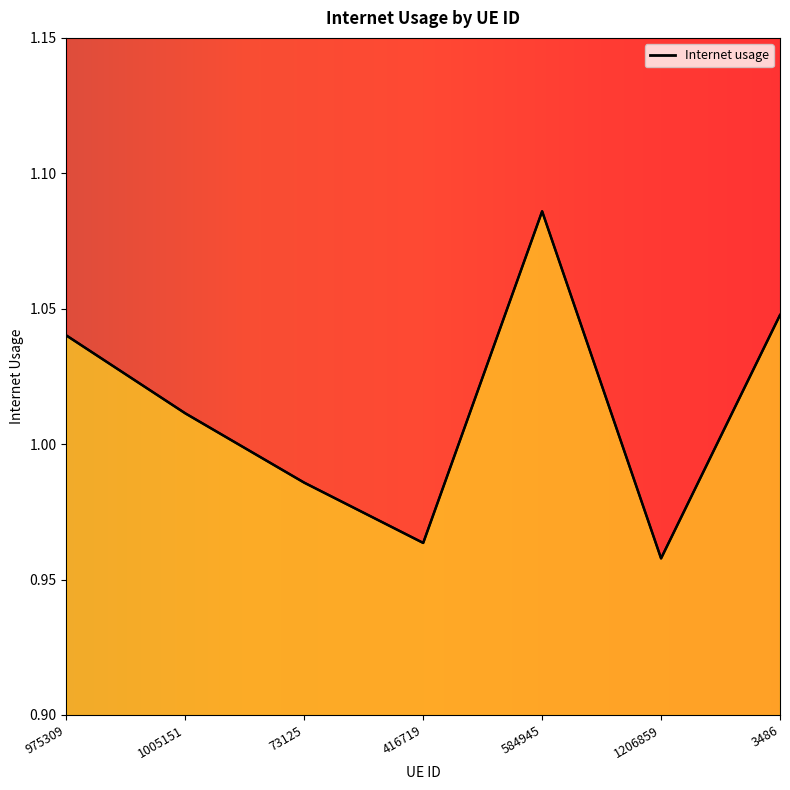

Where does the data first go above 1?

975309